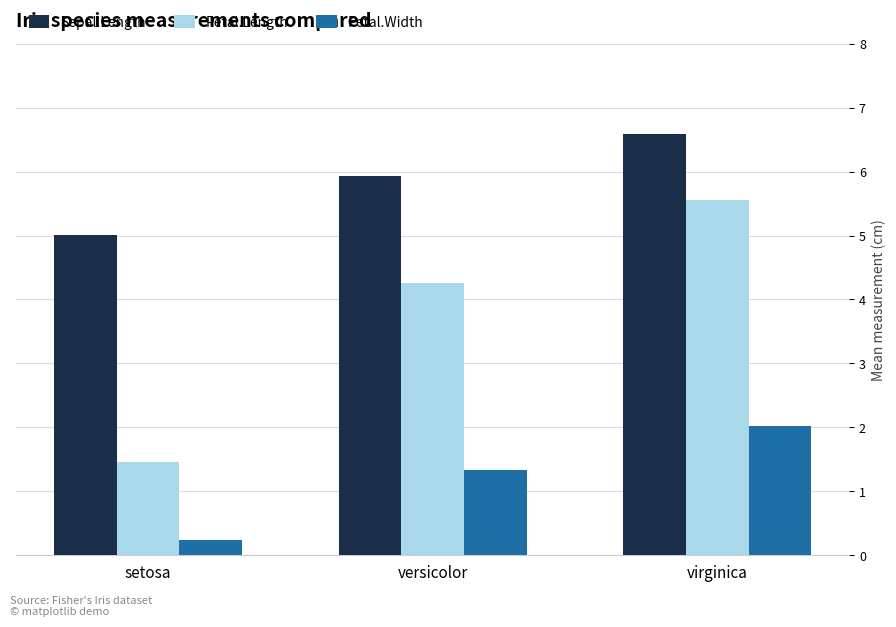

What is the sum of the Petal.Width values at versicolor and setosa?

1.6